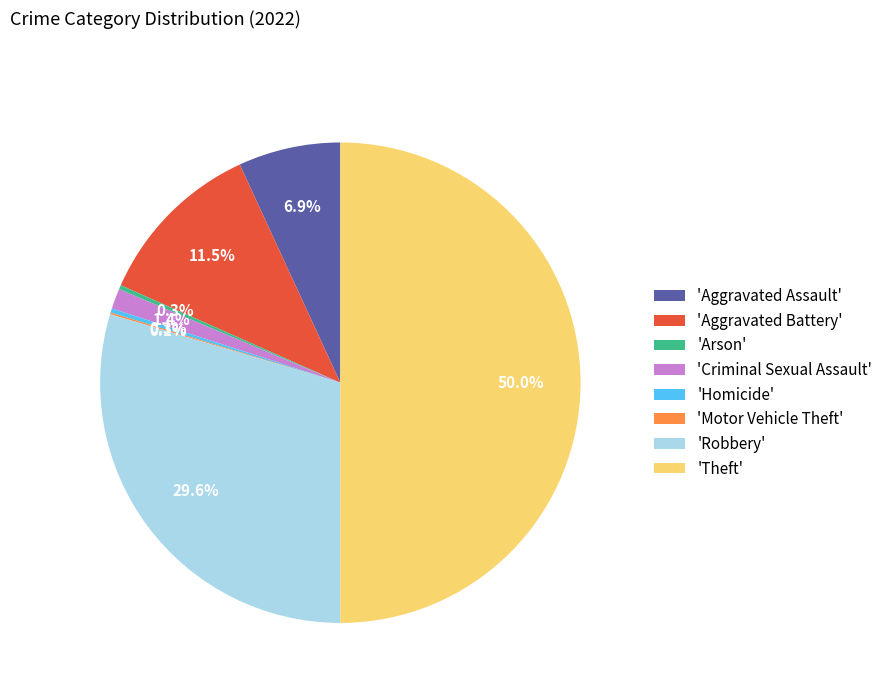

What percentage is NOT represented by 'Criminal Sexual Assault'?

98.6%